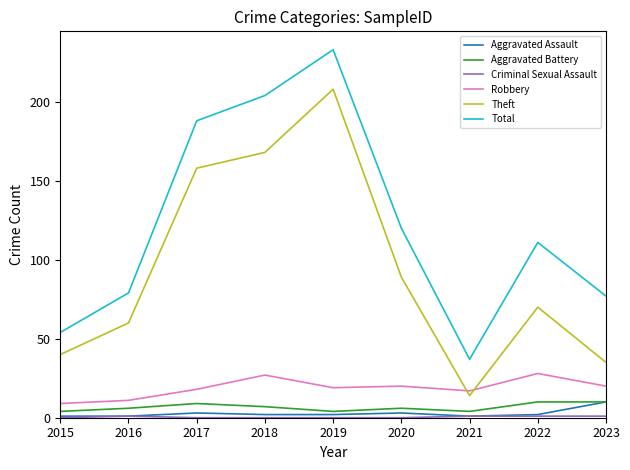

Which series has the widest spread of values?

Total